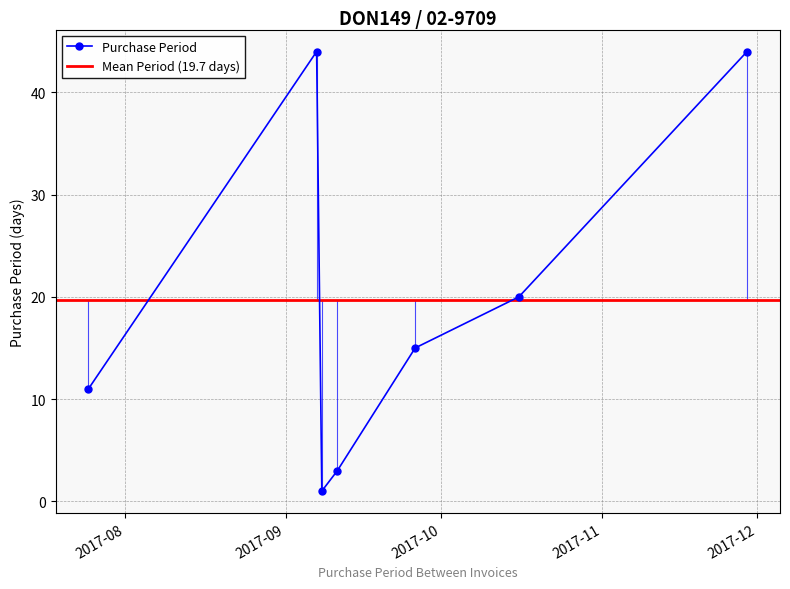

What is the change in value from 2017-09-08 to 2017-09-11?

+2